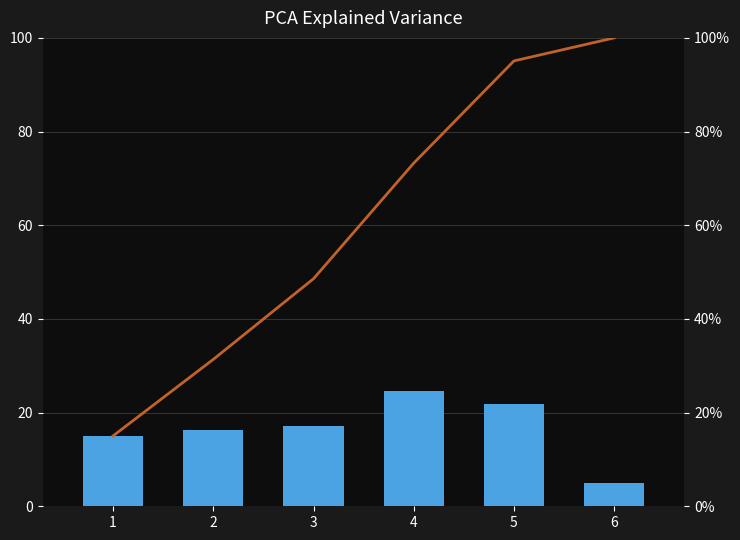

At which category is the sum across all series the highest?

5